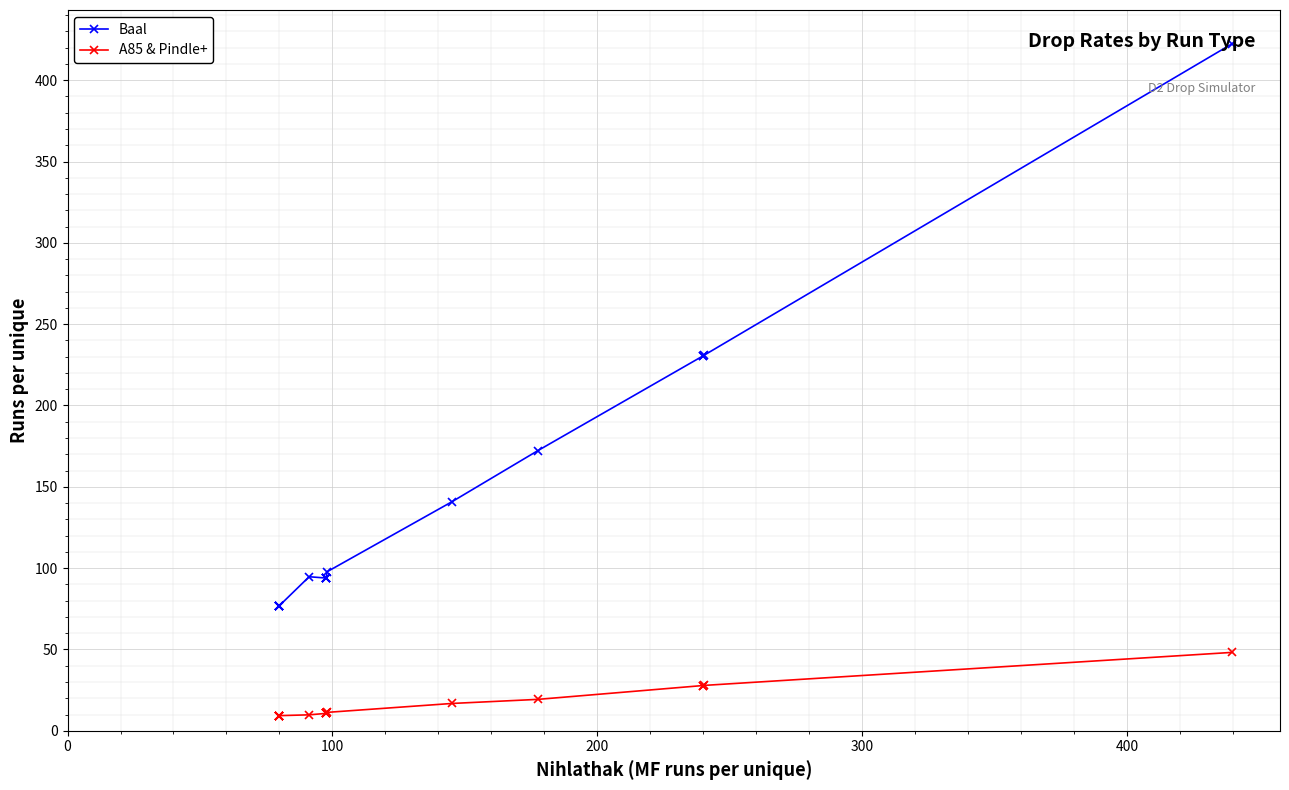

True or false: Baal has more than 0 interior local peaks.

True